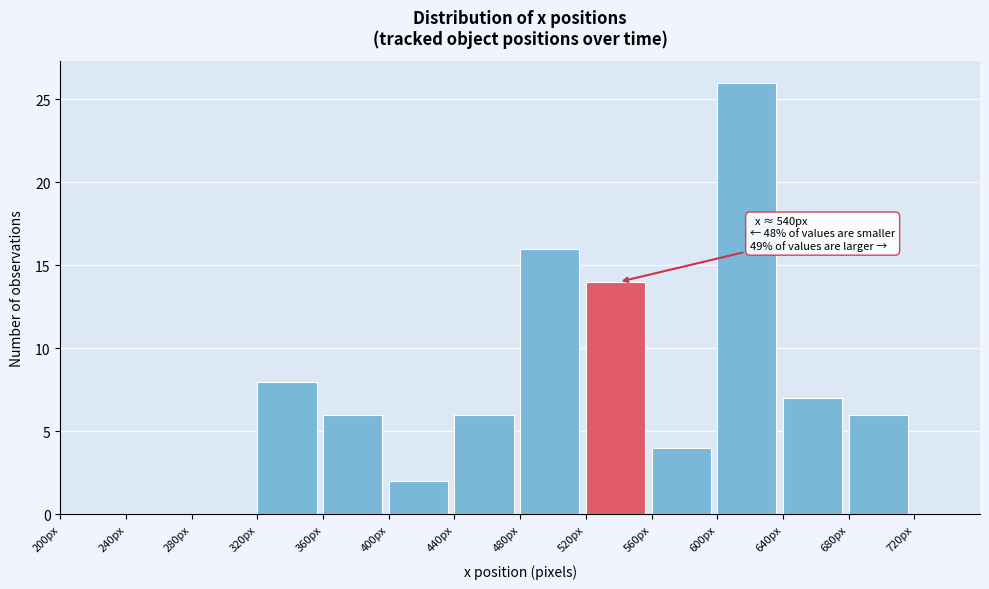

Over which range of the x-axis is the bar tallest?

600 to 640